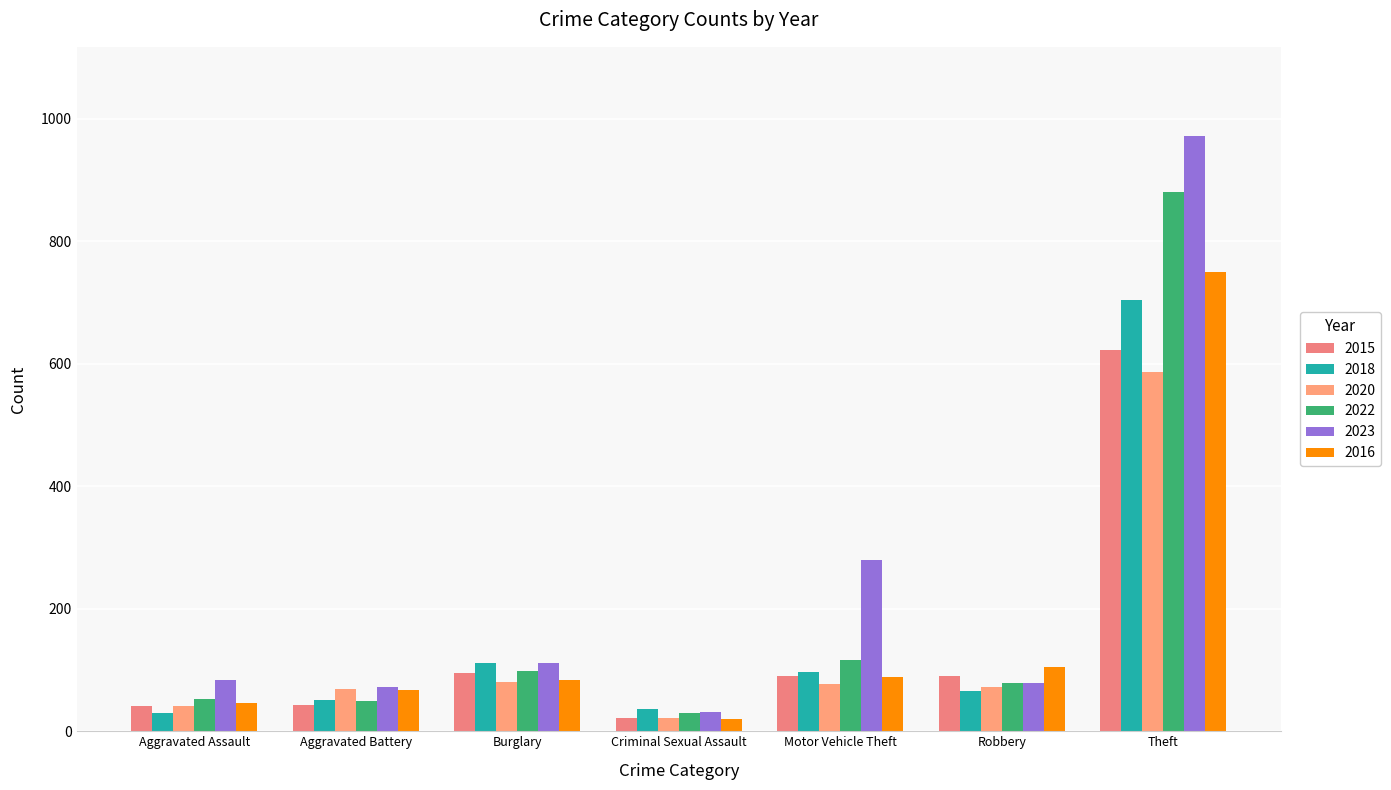

Which label corresponds to the smallest value in the chart?

Criminal Sexual Assault